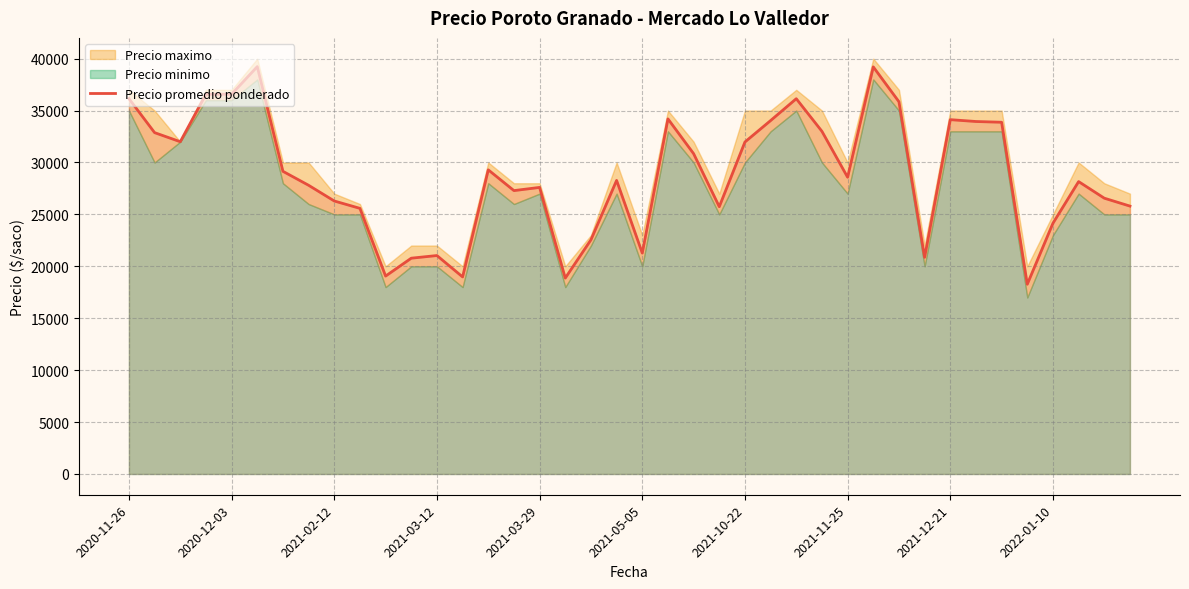

What is the minimum value for Precio promedio ponderado?

18275